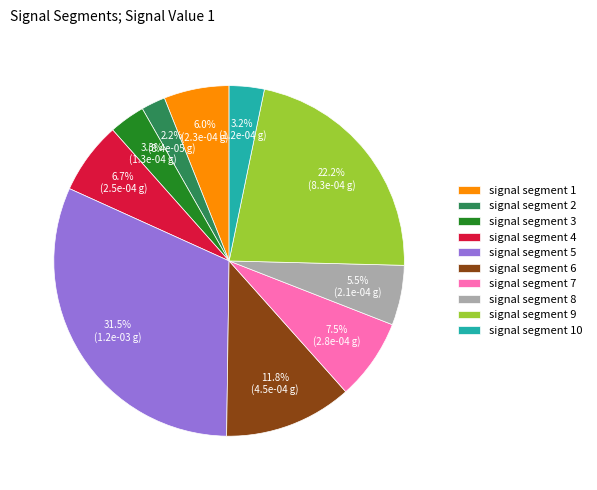

Combined, do signal segment 5 and signal segment 8 account for over 50%?

No